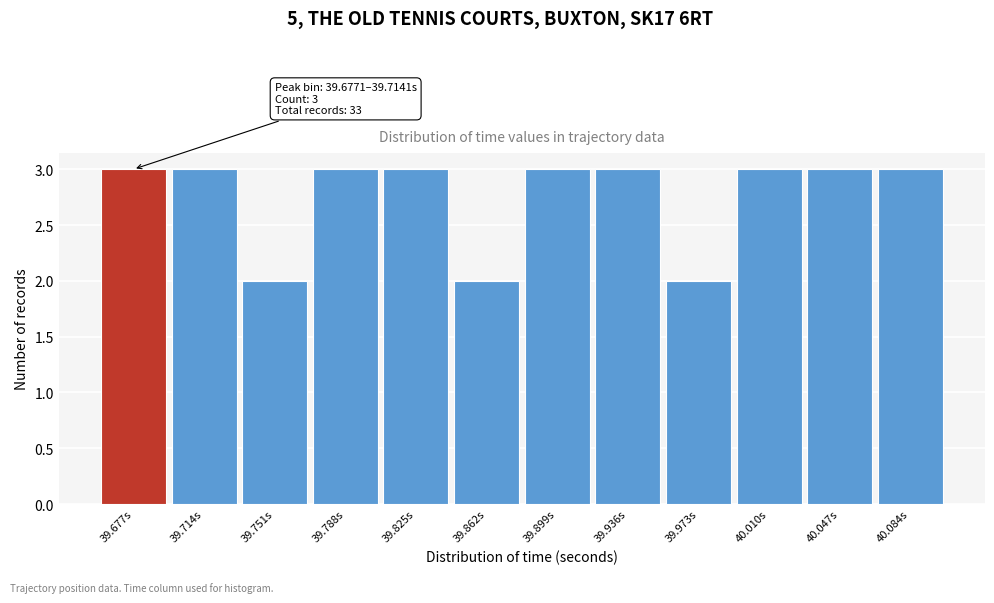

Reading right to left, extract all data points from this chart.

3	3	3	2	3	3	2	3	3	2	3	3